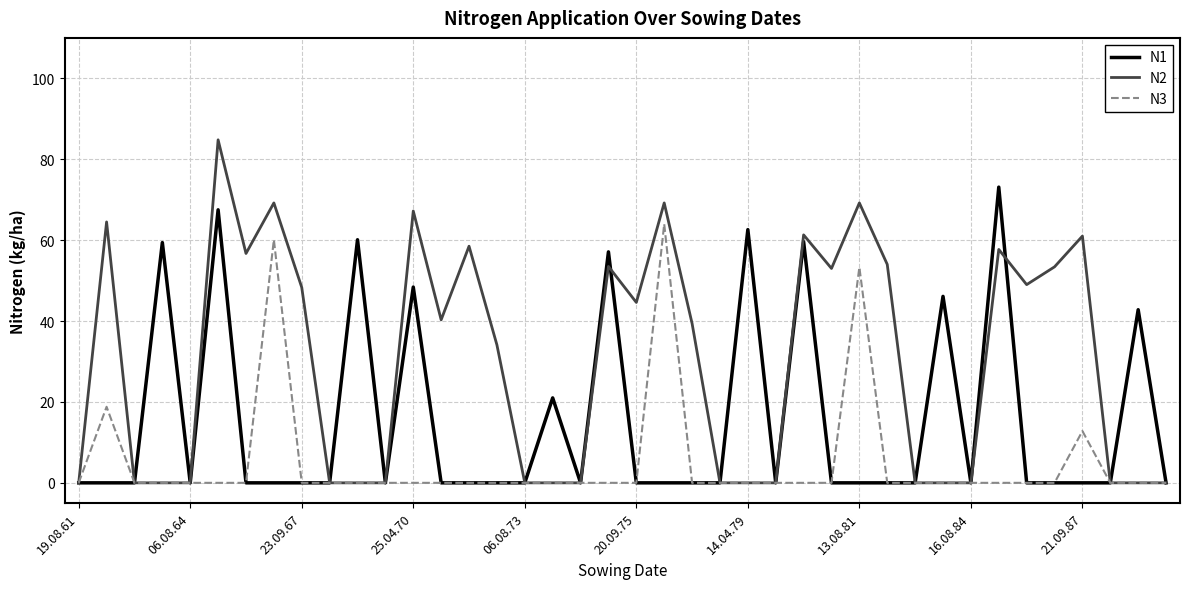

Rank the series by their maximum value, from lowest to highest.

N3, N1, N2